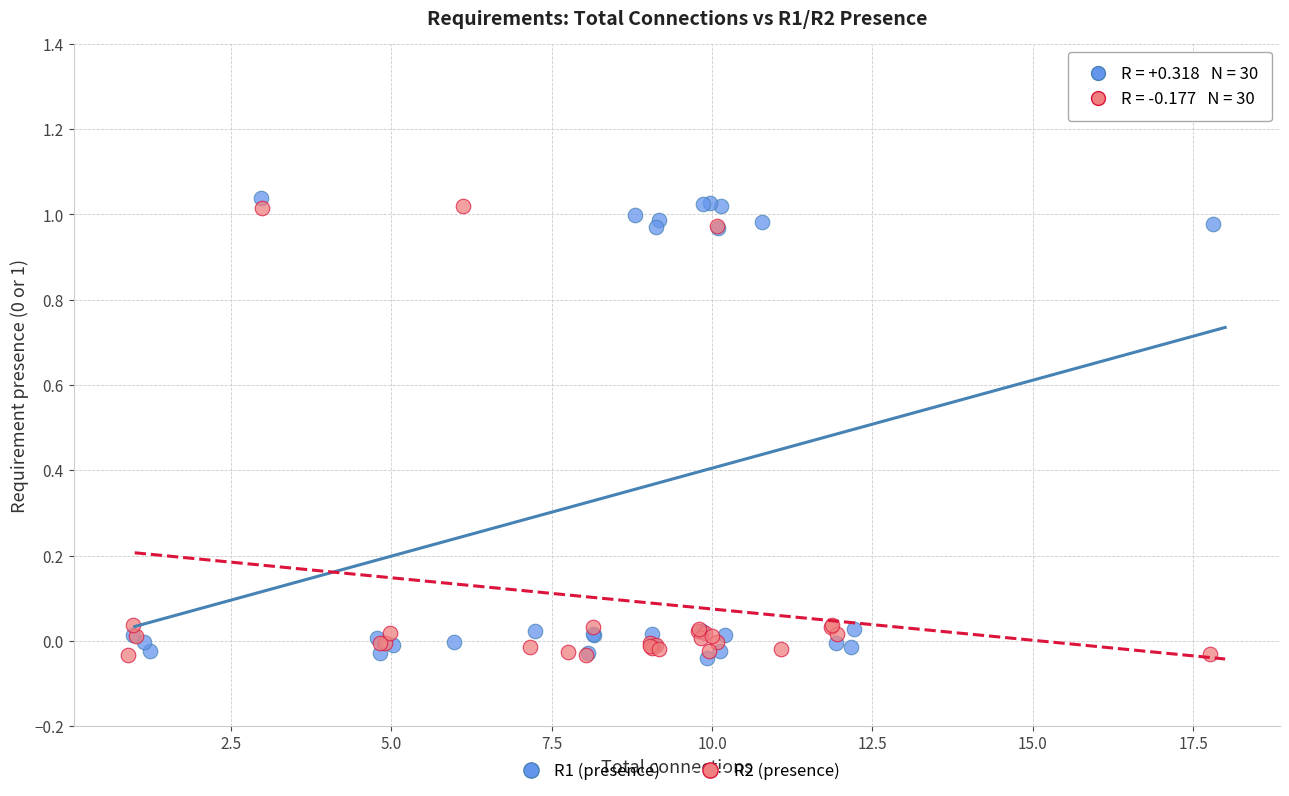

Which series reaches the maximum Y coordinate?

R1 (presence)